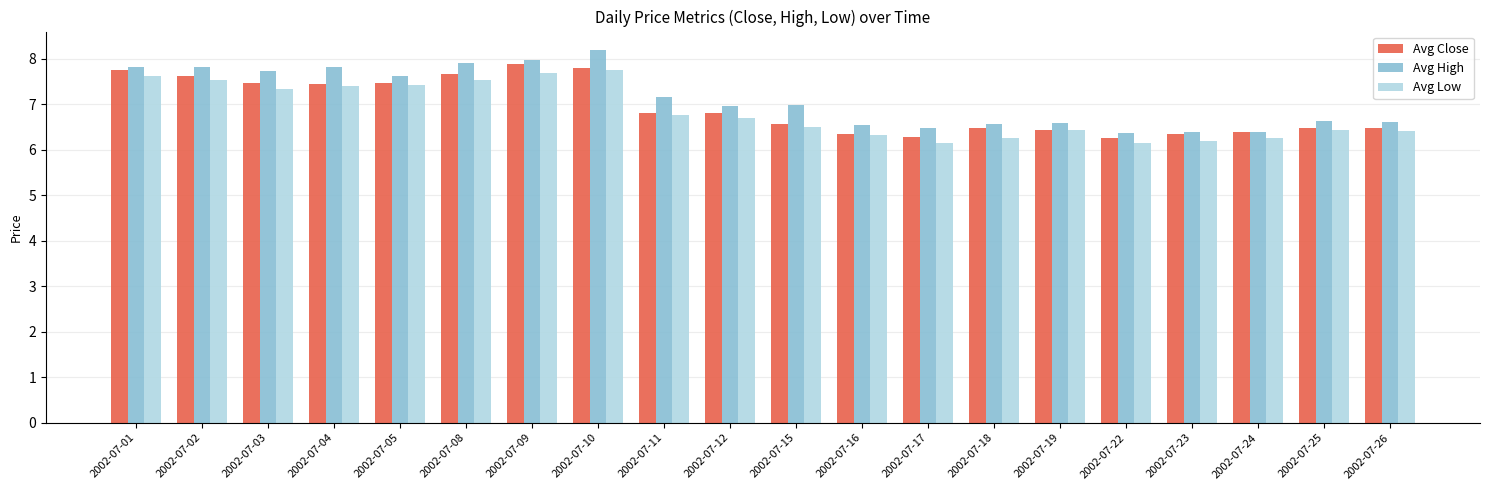

How many bars are there in total?

60